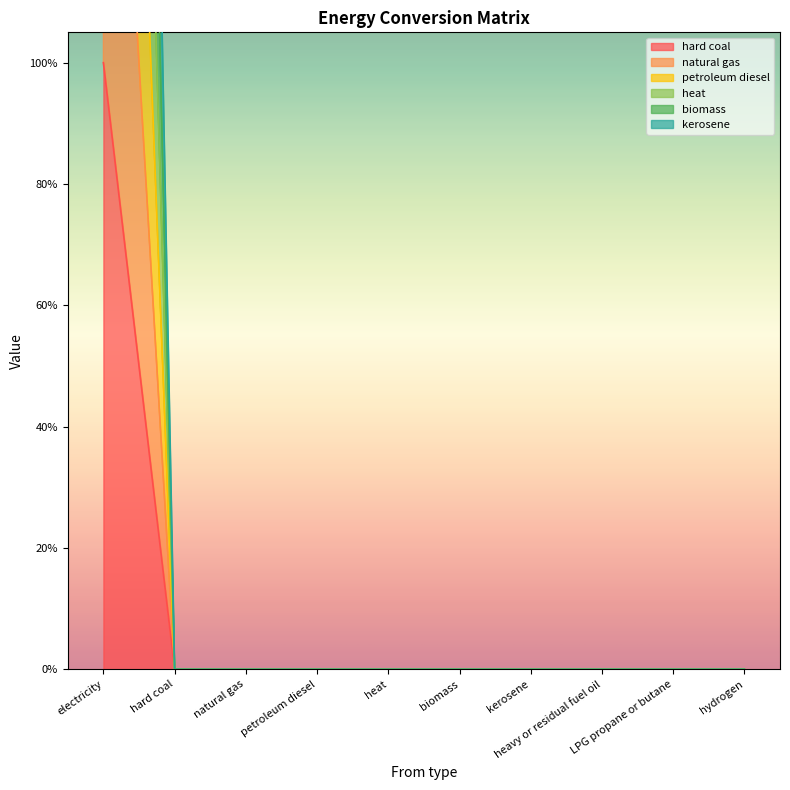

The value of hard coal at hard coal is 0. True or false?

False